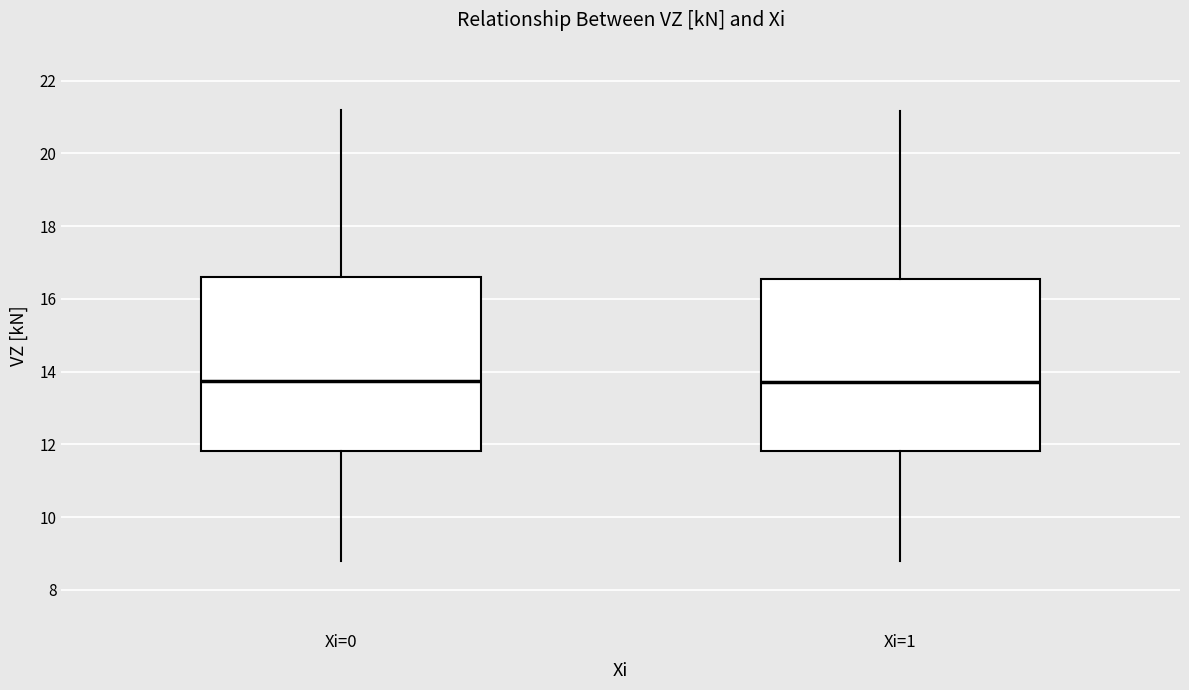

Reading left to right, read every box against the y-axis: the position of its median line, the range the box covers, and the ends of its whiskers. The values are not printed on the chart, so give them approximately, as read against the axis.

Xi=0: median 13.8, box 11.8 to 16.6, whiskers 8.8 to 21.2
Xi=1: median 13.8, box 11.8 to 16.6, whiskers 8.8 to 21.2